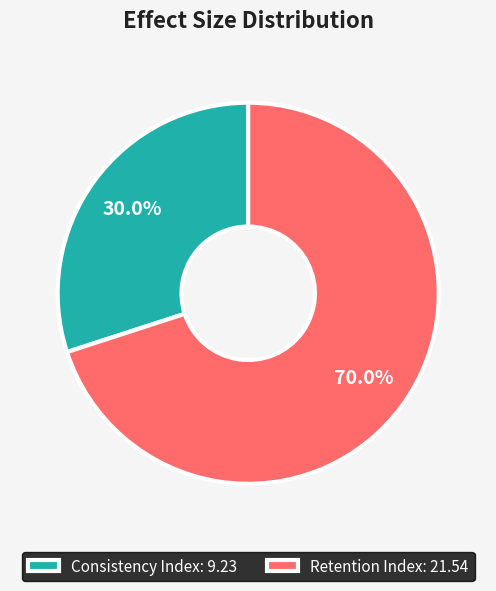

How many segments does this pie chart have?

2